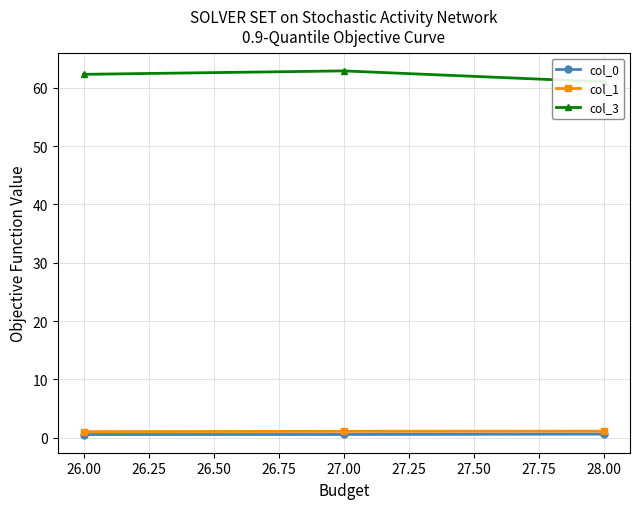

Between 26.00 and 28.00, which is larger?

28.00